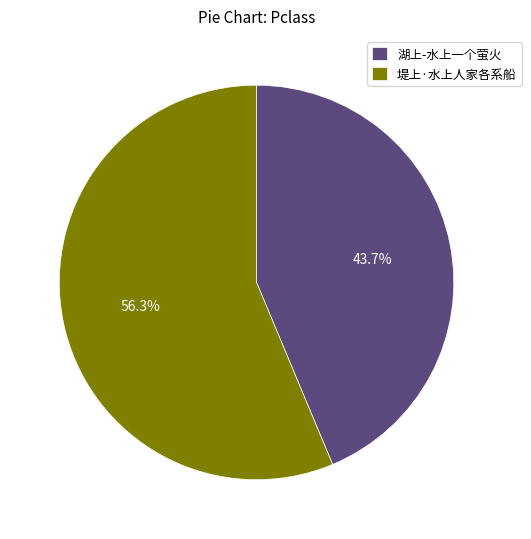

How much of the chart is everything except 堤上·水上人家各系船?

43.7%